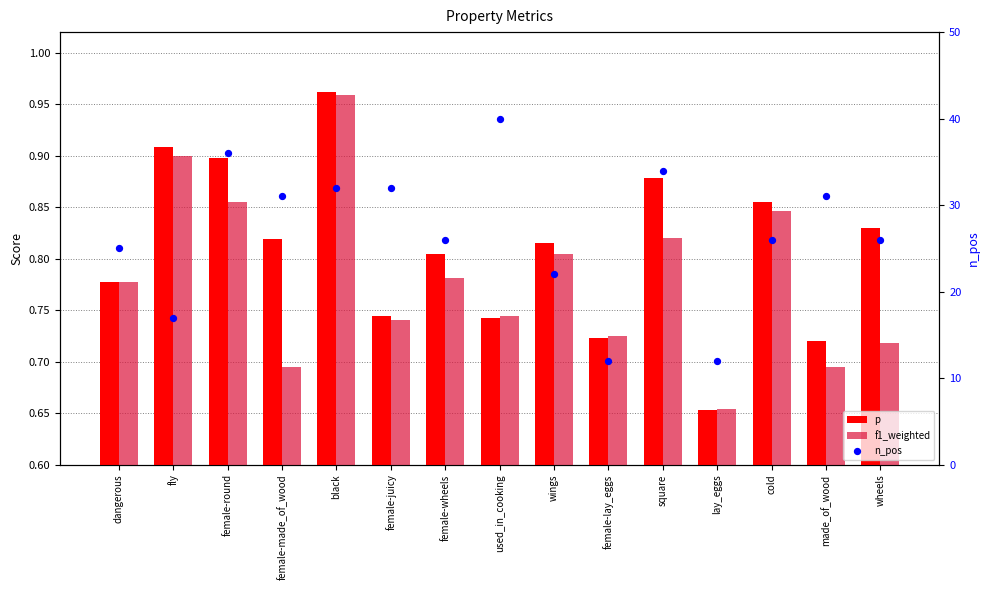

Which series reaches the minimum Y coordinate?

p